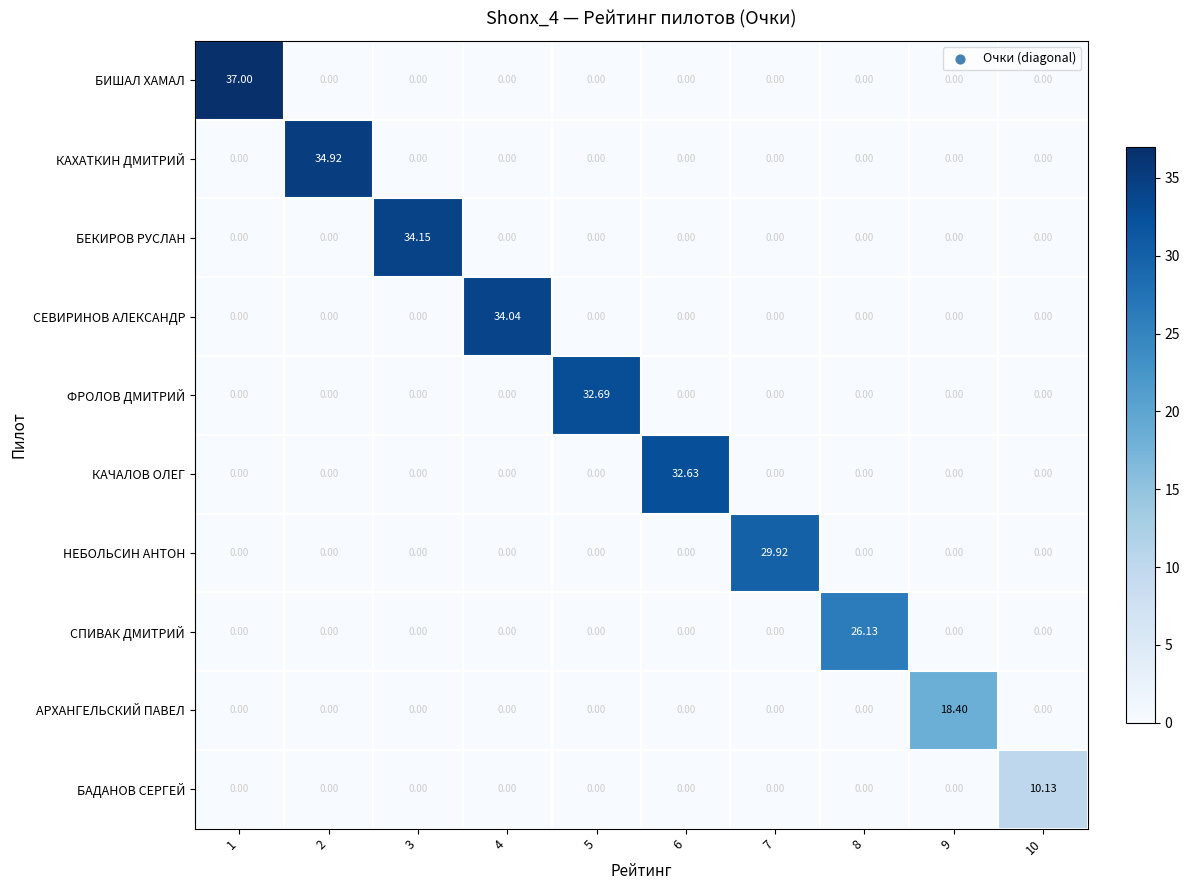

How many data points in БАДАНОВ СЕРГЕЙ are above 0?

1